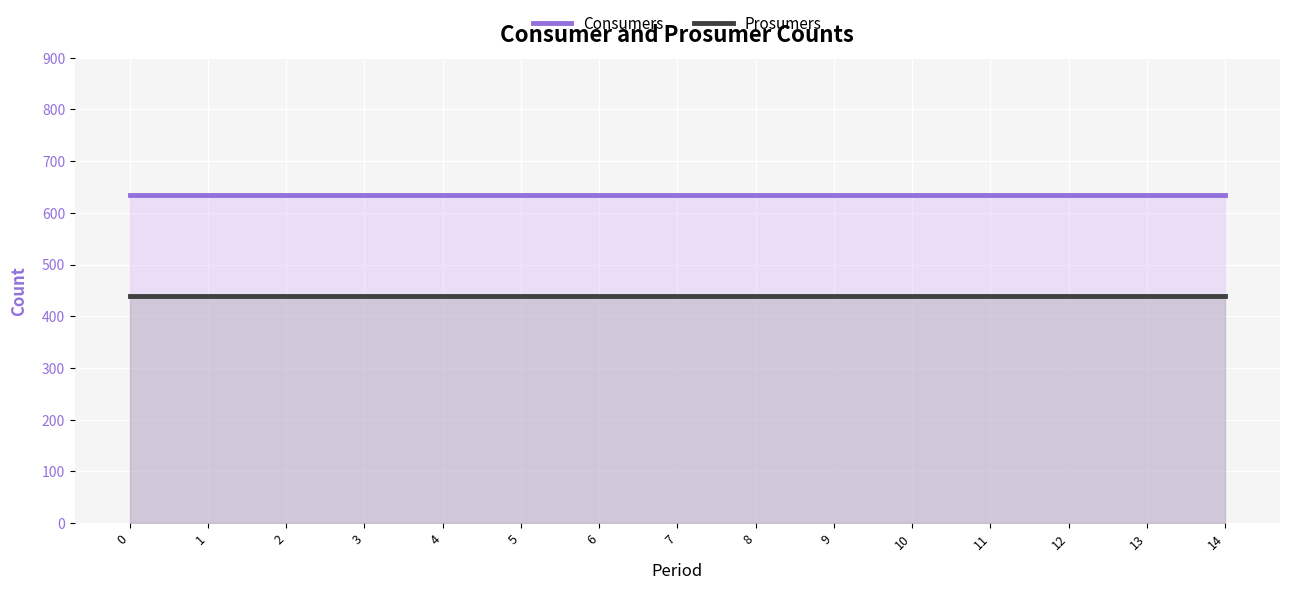

Reading left to right, what are all the values shown in this chart?

Consumers: 635	635	635	635	635	635	635	635	635	635	635	635	635	635	635
Prosumers: 440	440	440	440	440	440	440	440	440	440	440	440	440	440	440